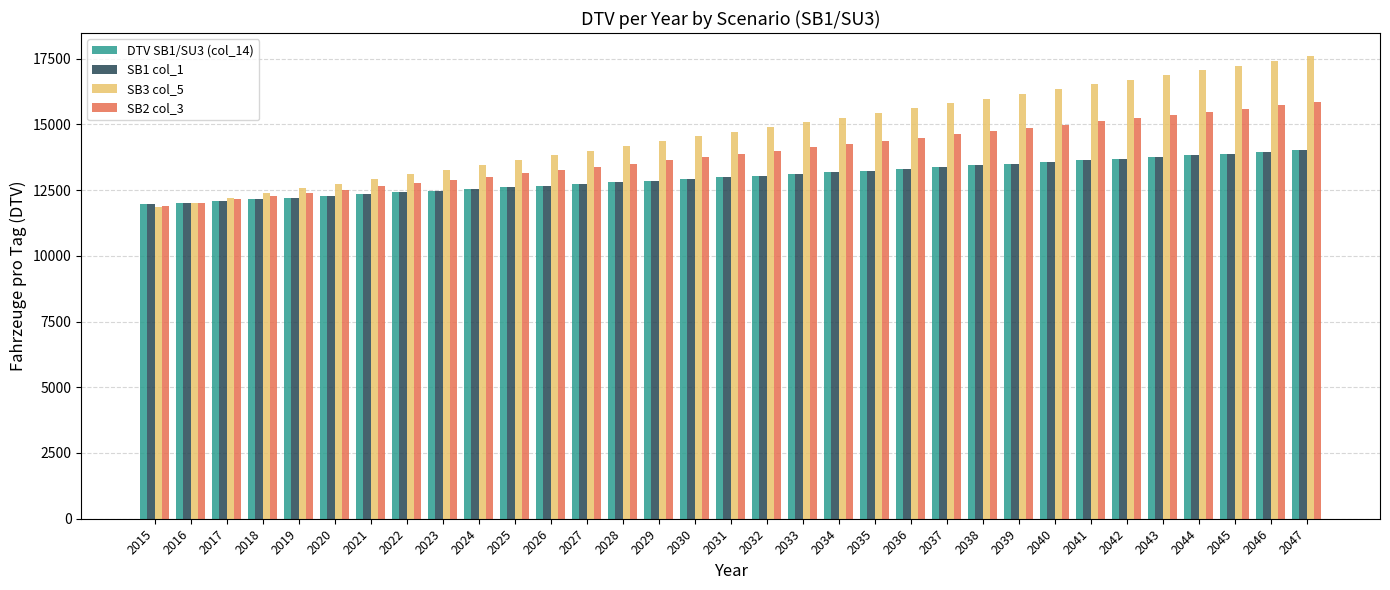

List the labels in order of SB3 col_5 value, smallest first.

2015, 2016, 2017, 2018, 2019, 2020, 2021, 2022, 2023, 2024, 2025, 2026, 2027, 2028, 2029, 2030, 2031, 2032, 2033, 2034, 2035, 2036, 2037, 2038, 2039, 2040, 2041, 2042, 2043, 2044, 2045, 2046, 2047